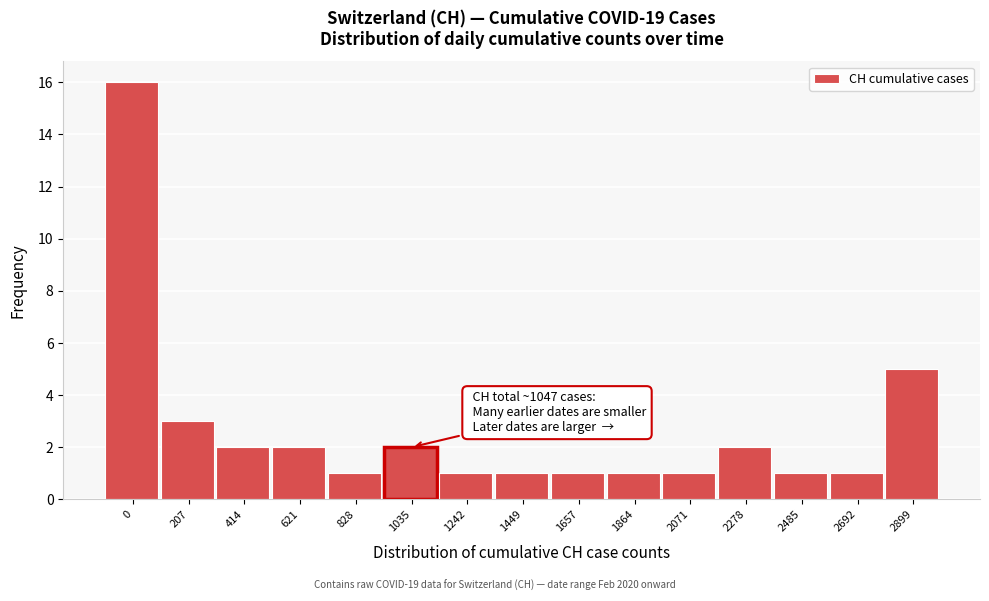

Reading right to left, extract all data points from this chart.

5	1	1	2	1	1	1	1	1	2	1	2	2	3	16